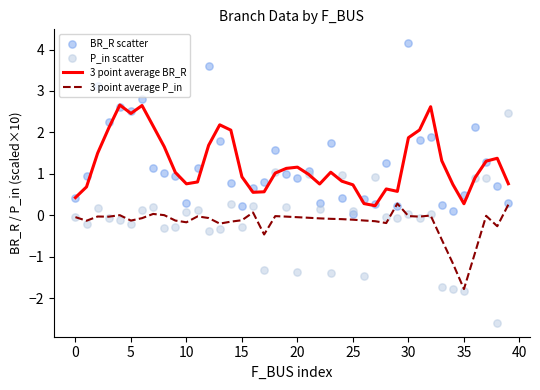

What are all the series names shown in the legend?

3 point average BR_R, 3 point average P_in, BR_R scatter, P_in scatter